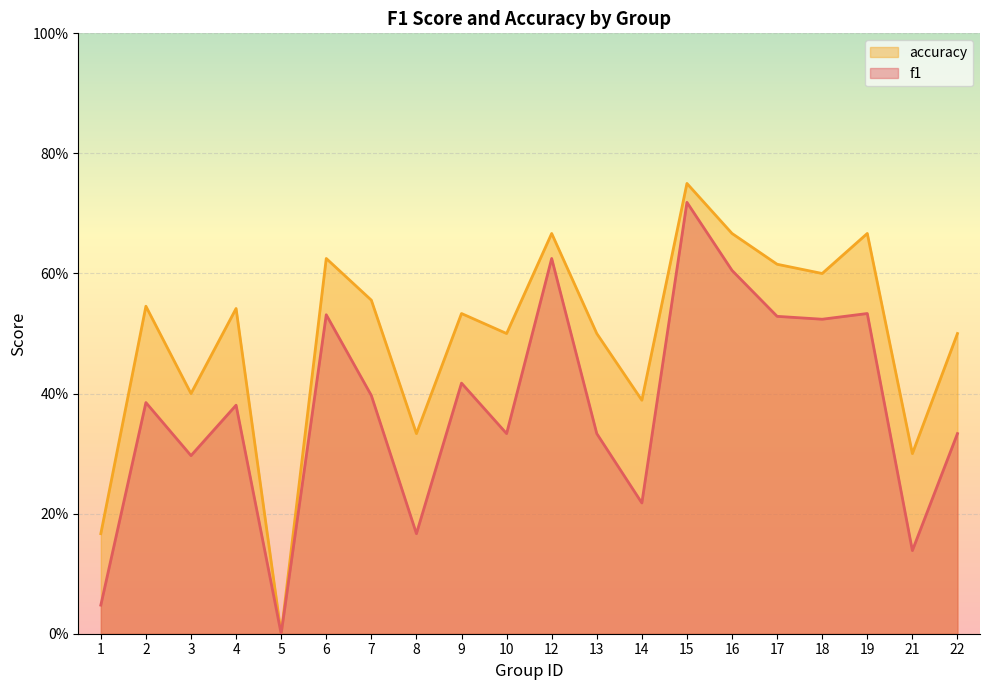

Rank the series by their average value, from lowest to highest.

f1, accuracy